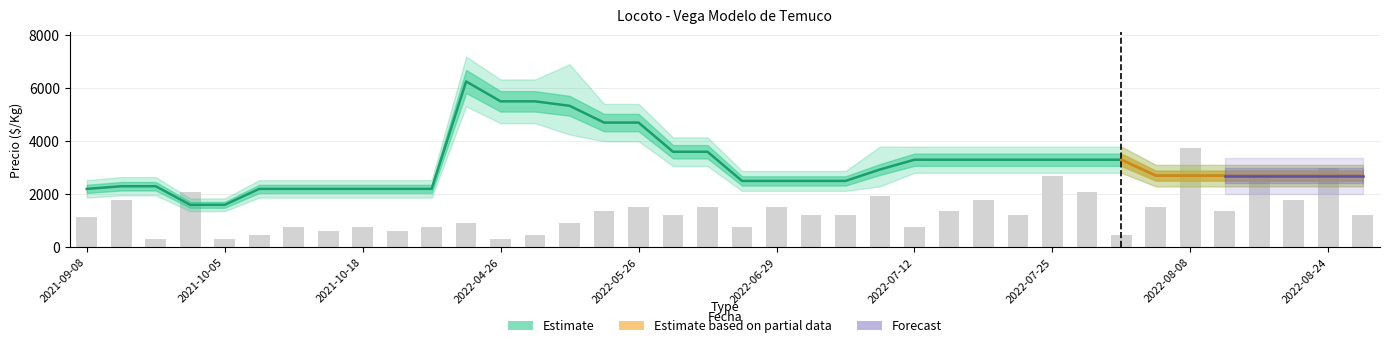

What is the smallest value displayed?

300